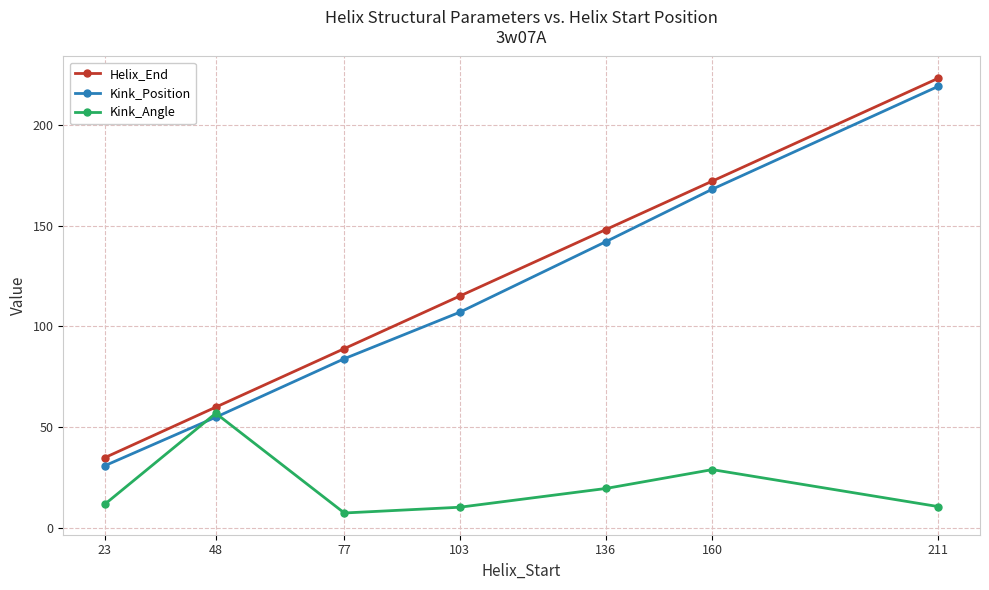

What are all the series names shown in the legend?

Helix_End, Kink_Position, Kink_Angle